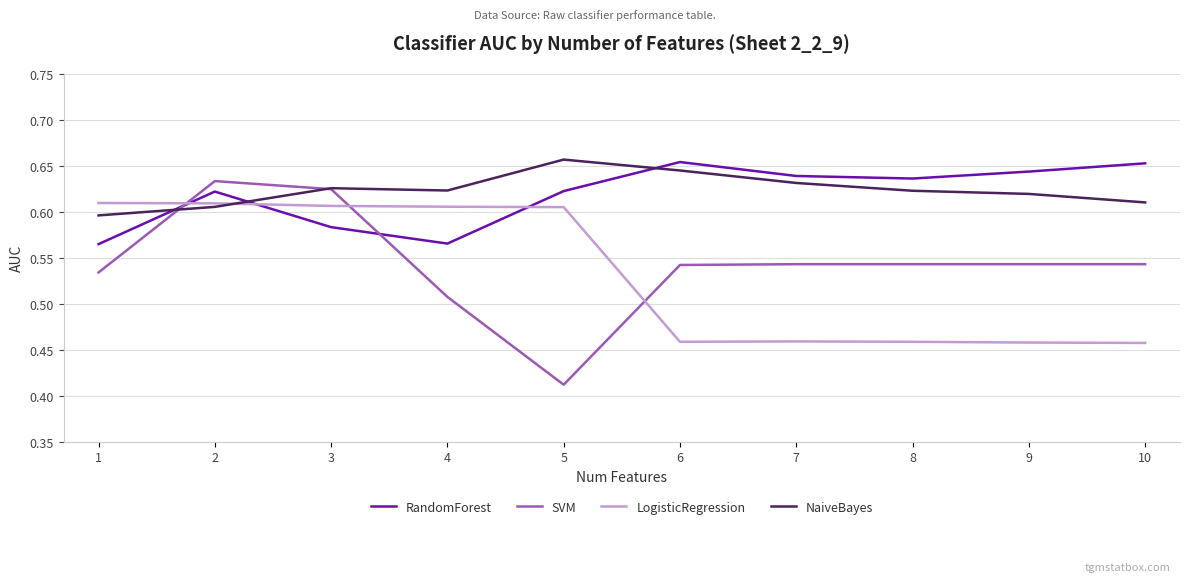

Rank the series at 9 from highest to lowest value.

RandomForest, NaiveBayes, SVM, LogisticRegression